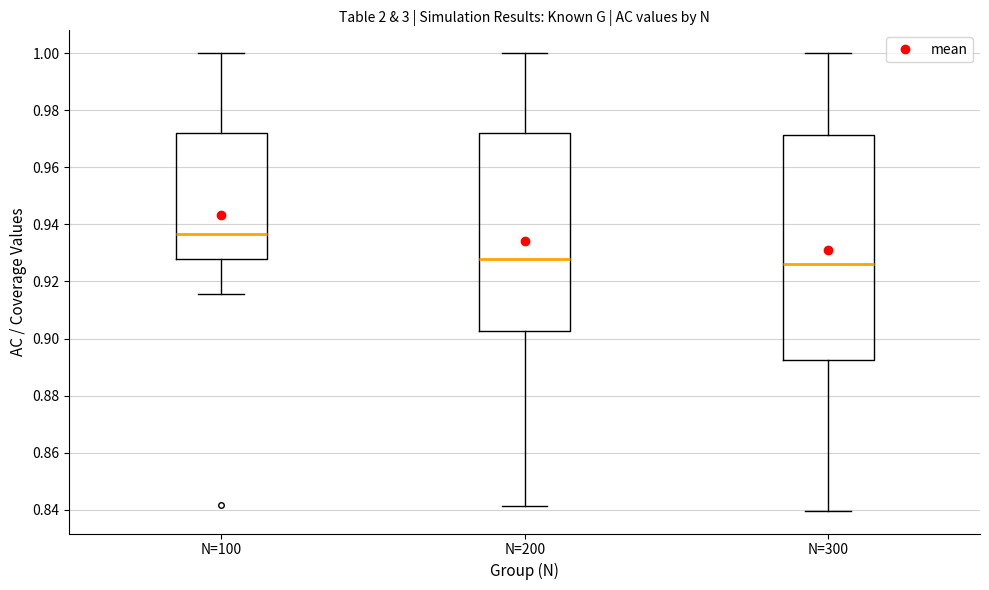

Where is the lower edge of the box for N=300 on the y-axis? The values are not printed on the chart, so give them approximately, as read against the axis.

0.892